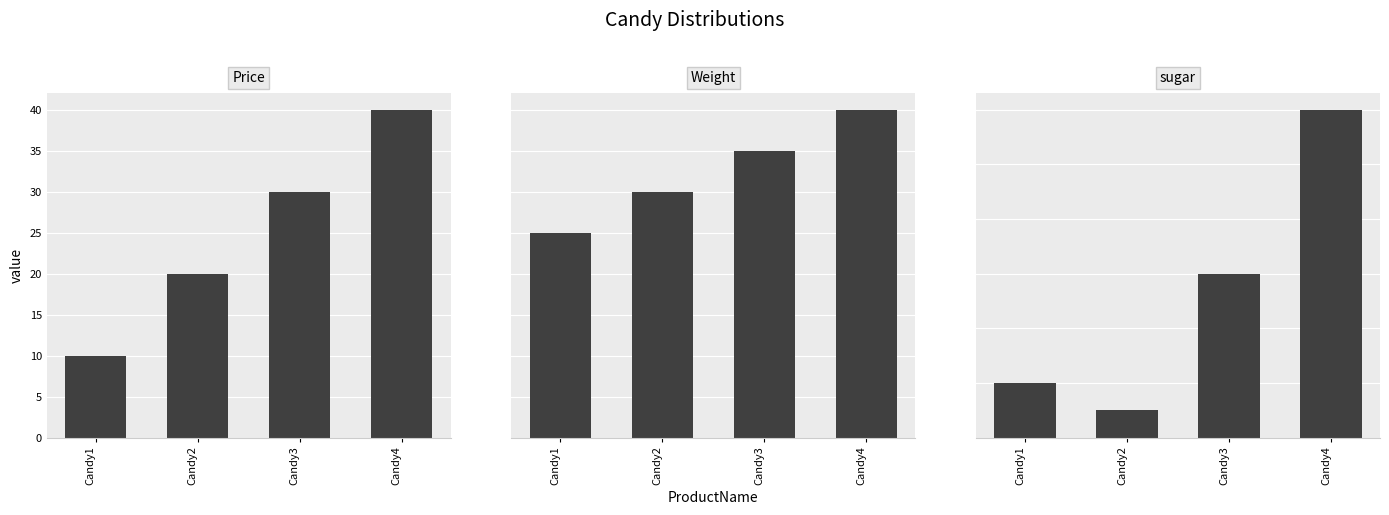

Which series has the widest spread of values?

sugar